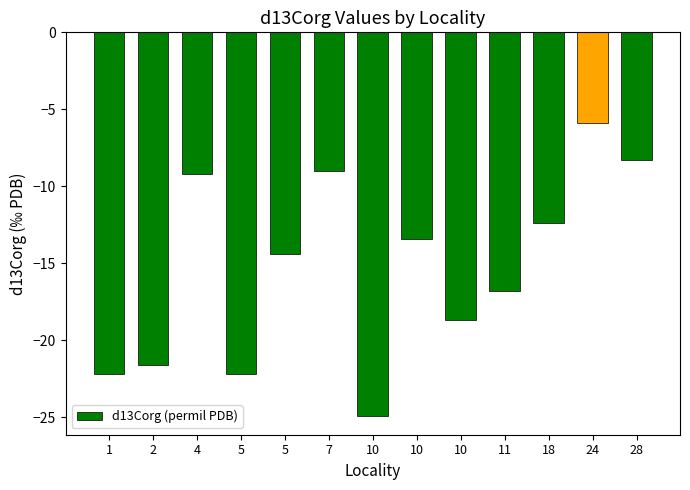

Does the chart contain any negative values?

Yes